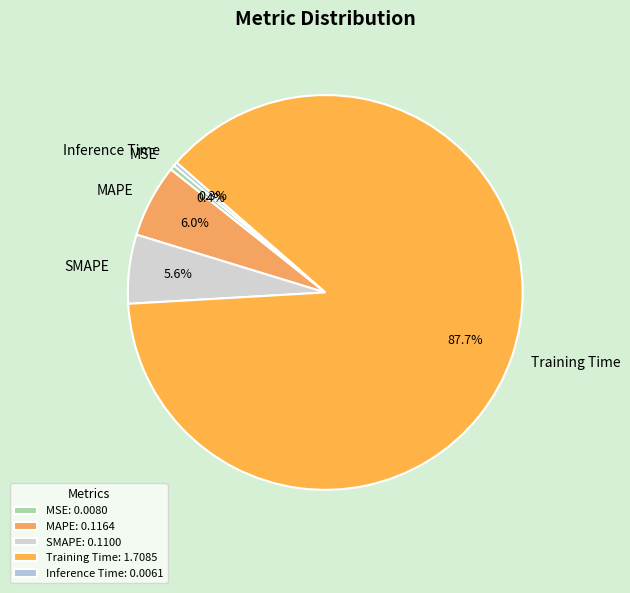

Does any single category account for the majority?

Yes